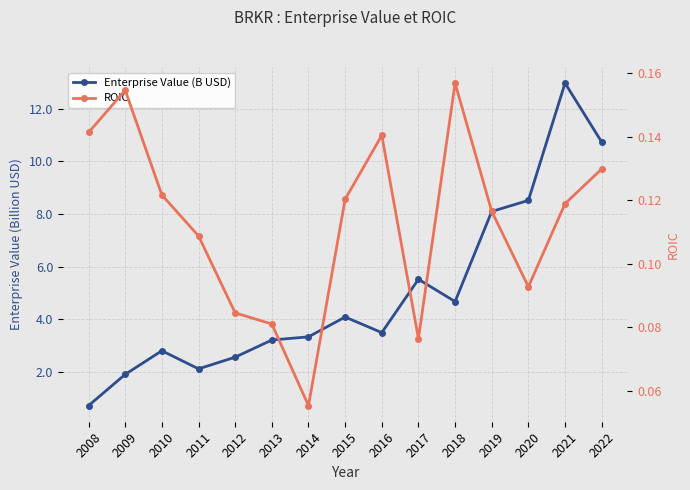

Is this an area chart (filled region under the line)?

No